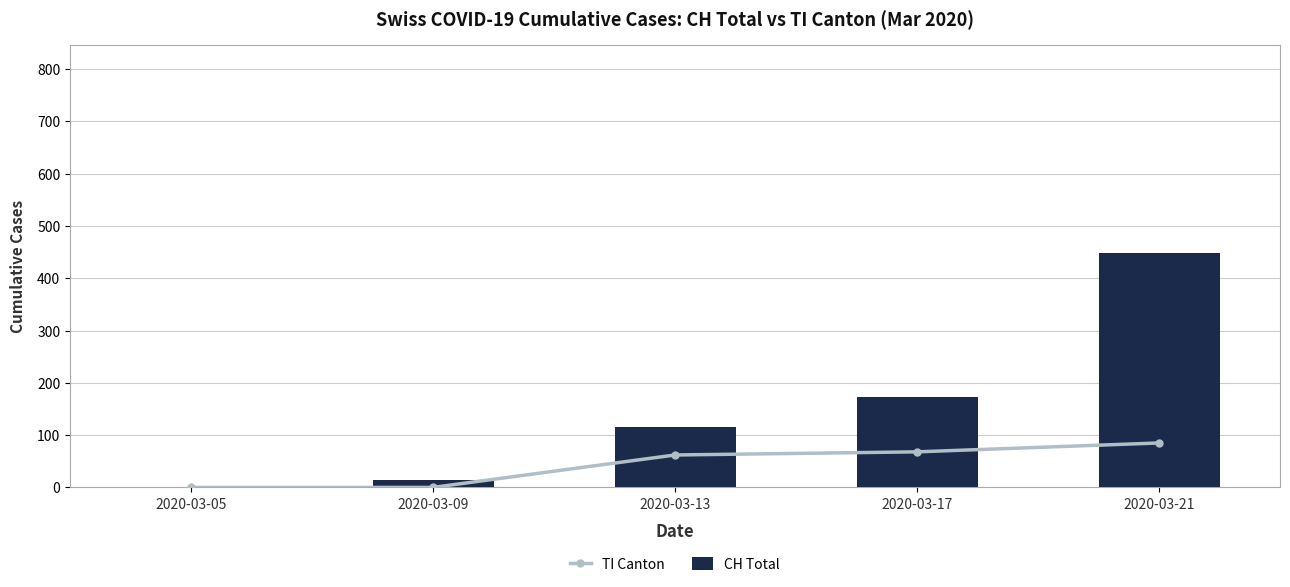

Is it true that TI Canton equals -42 at 2020-03-09?

False